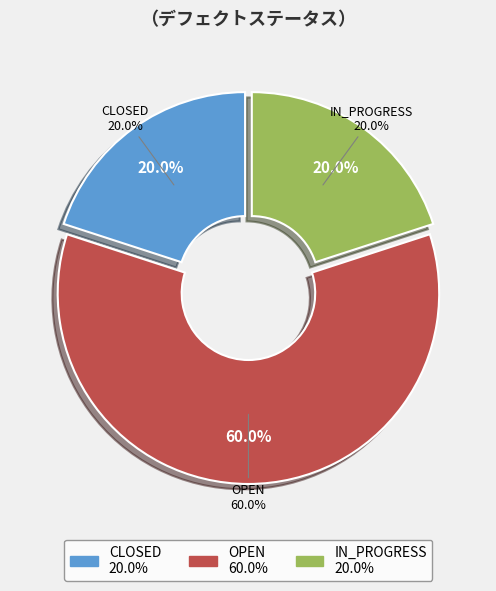

Which category has the biggest portion of the pie?

OPEN